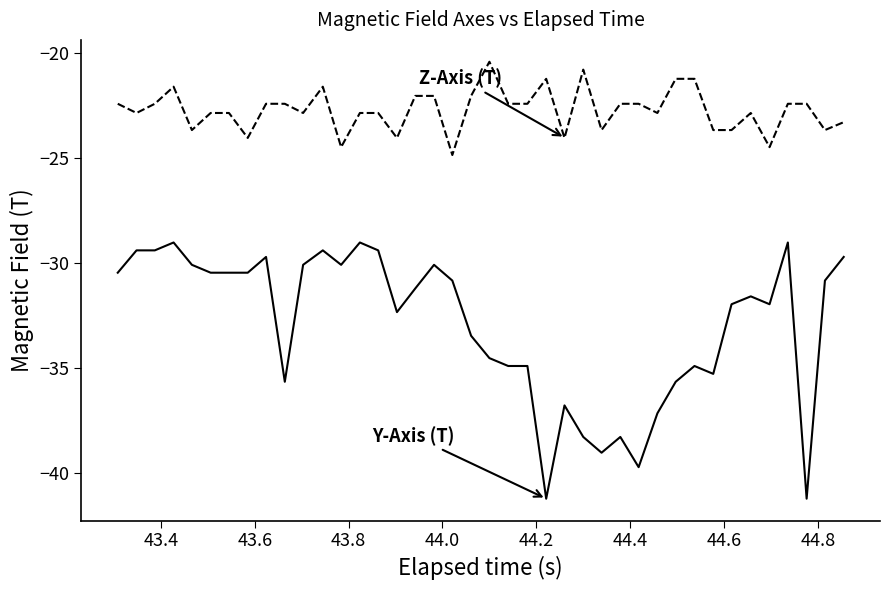

What is the minimum value shown in the chart?

-41.2